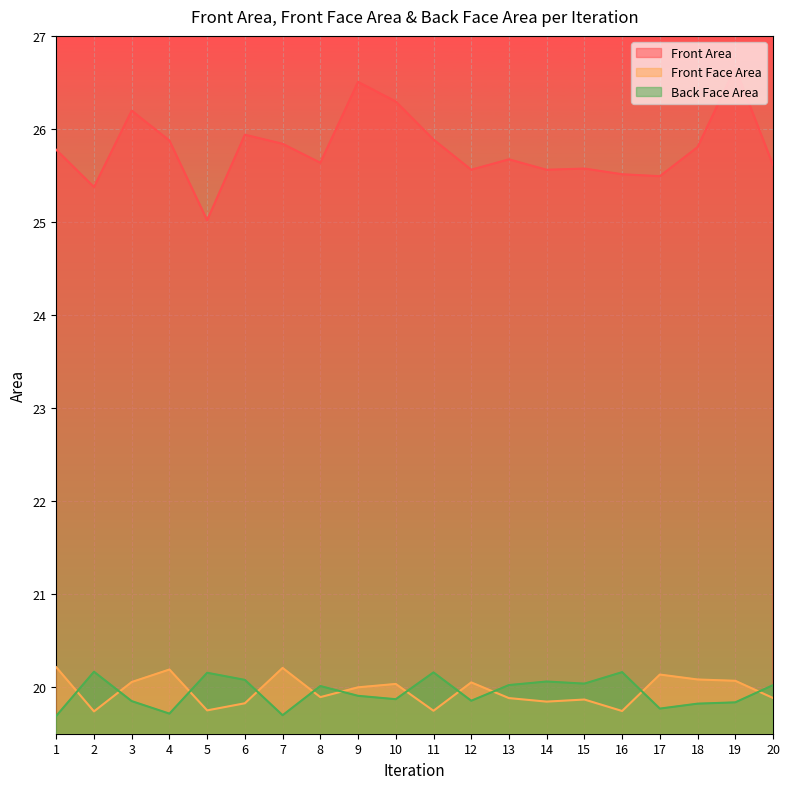

In Front Area, how many points are higher than both neighbors (excluding endpoints)?

6